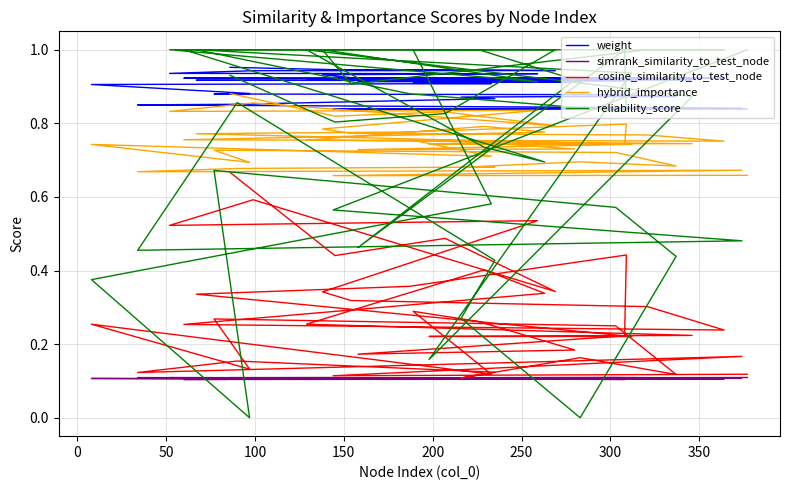

Count the weight values in the range 0 to 1.

40